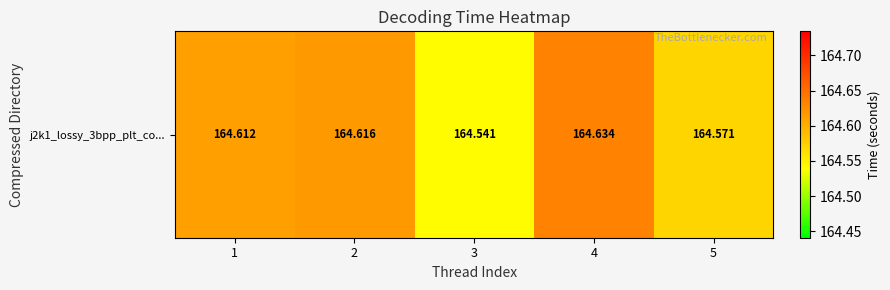

The value at 3 is 230.4. True or false?

False